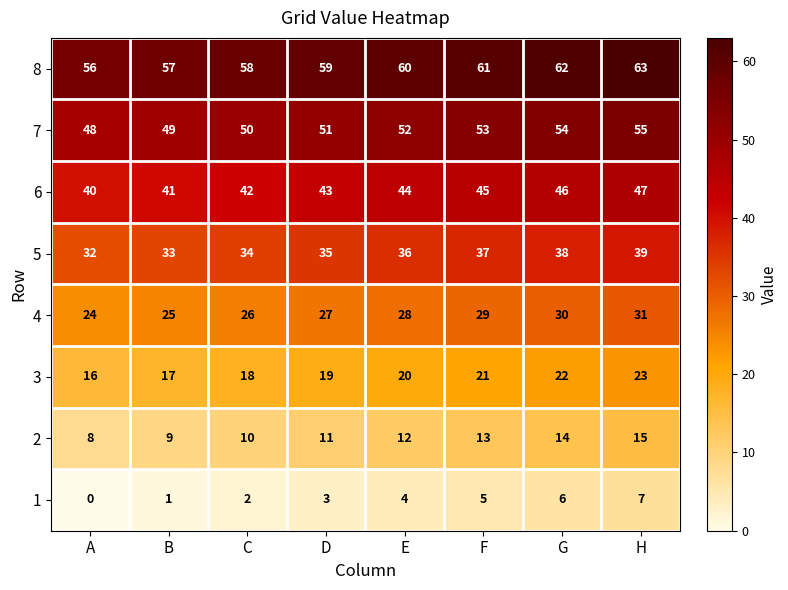

What is the spread (max minus min) of values at H?

56